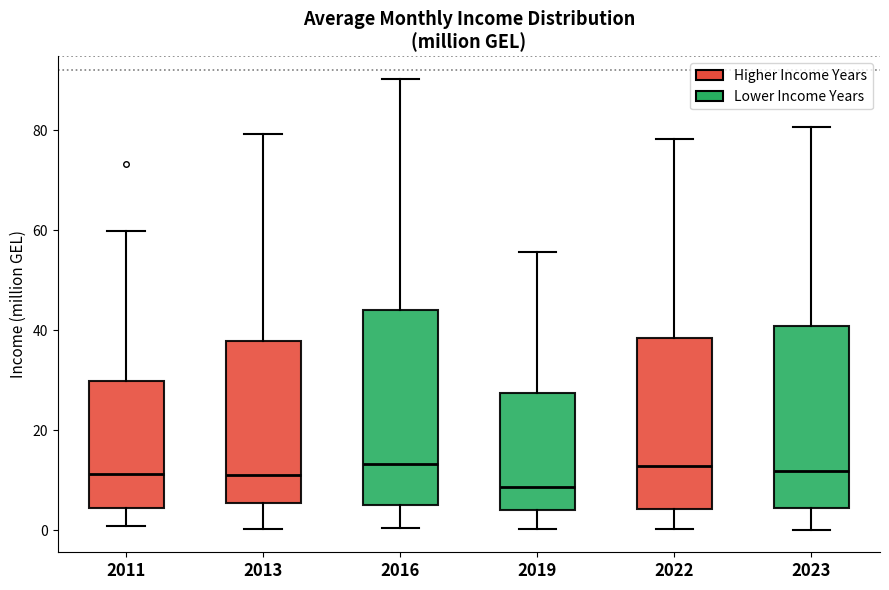

Reading left to right, read every box against the y-axis: the position of its median line, the range the box covers, and the ends of its whiskers. The values are not printed on the chart, so give them approximately, as read against the axis.

2011: median 12, box 4 to 30, whiskers 0 to 60
2013: median 12, box 6 to 38, whiskers 0 to 80
2016: median 14, box 6 to 44, whiskers 0 to 90
2019: median 8, box 4 to 28, whiskers 0 to 56
2022: median 12, box 4 to 38, whiskers 0 to 78
2023: median 12, box 4 to 40, whiskers 0 to 80